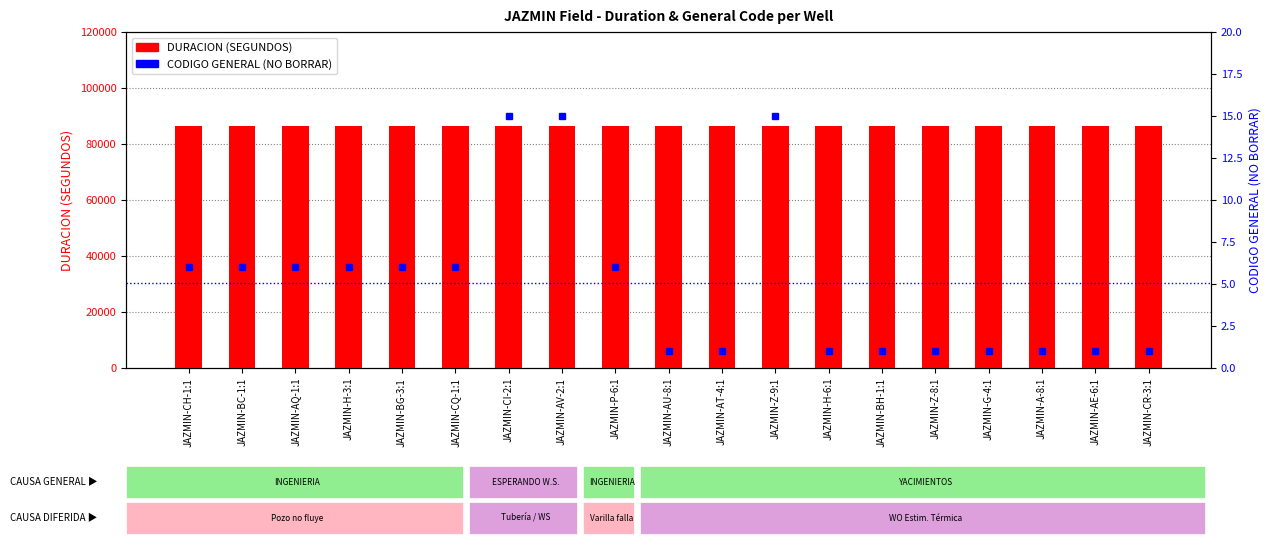

Which series has the widest spread of values?

CODIGO GENERAL (NO BORRAR)